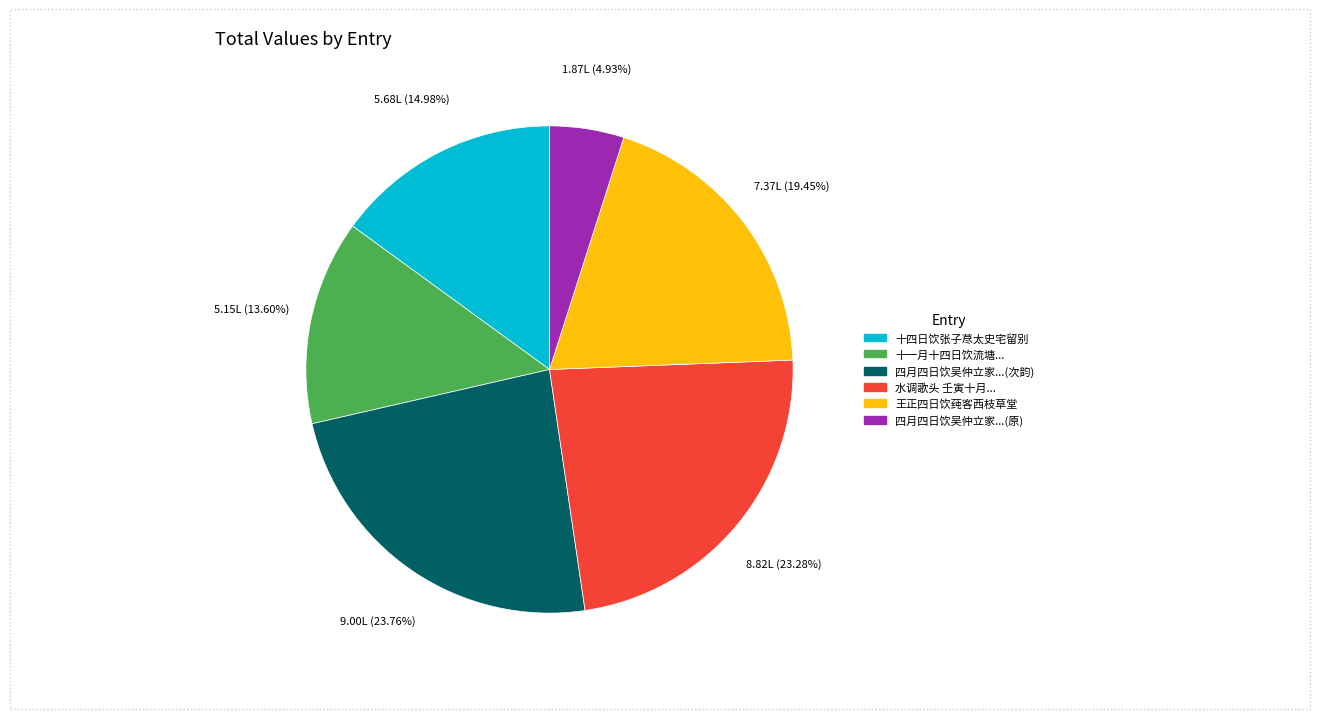

Between 四月四日饮吴仲立家...(次韵) and 十四日饮张子荩太史宅留别, which is larger?

四月四日饮吴仲立家...(次韵)